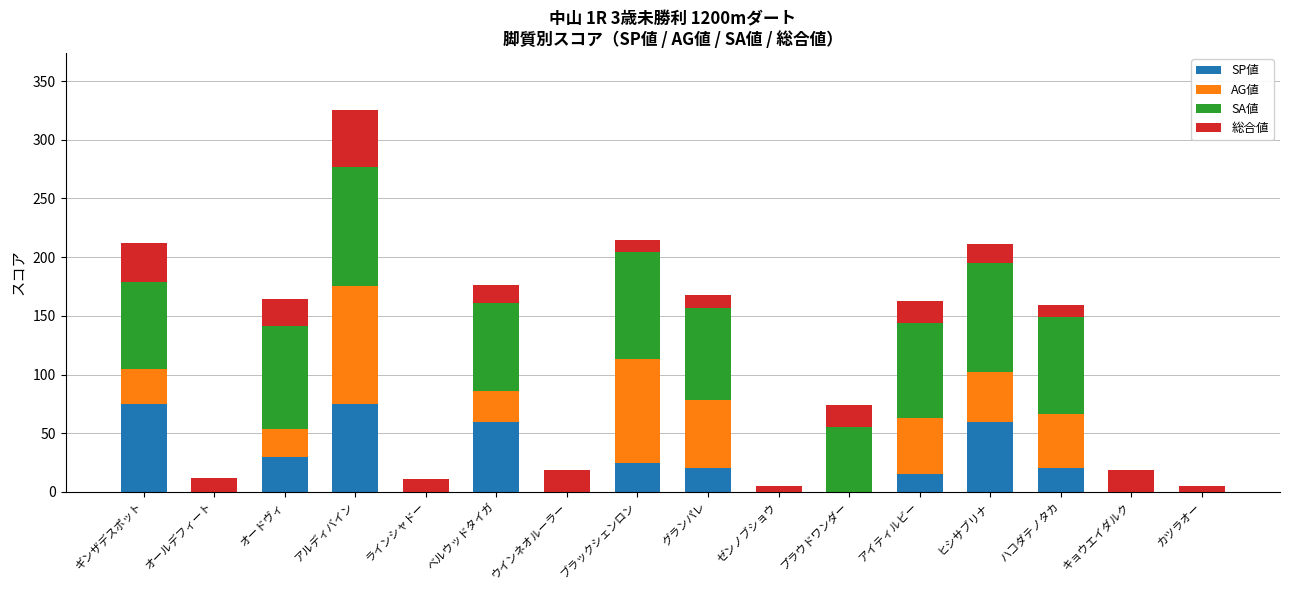

What is the highest value of the SP値 series?

75